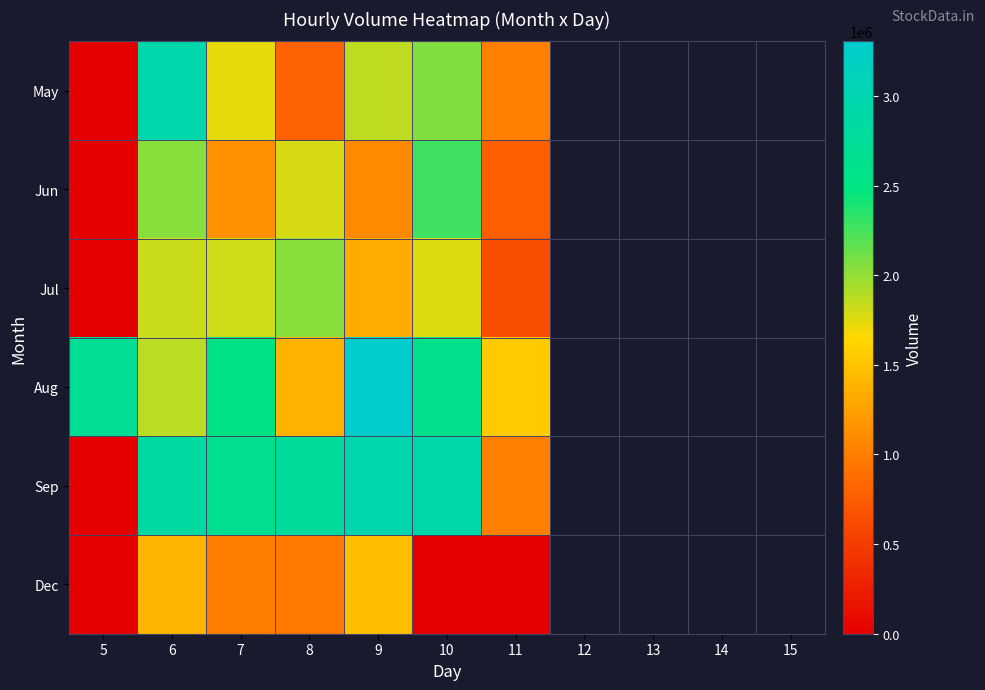

How many values in Jul are above zero?

6